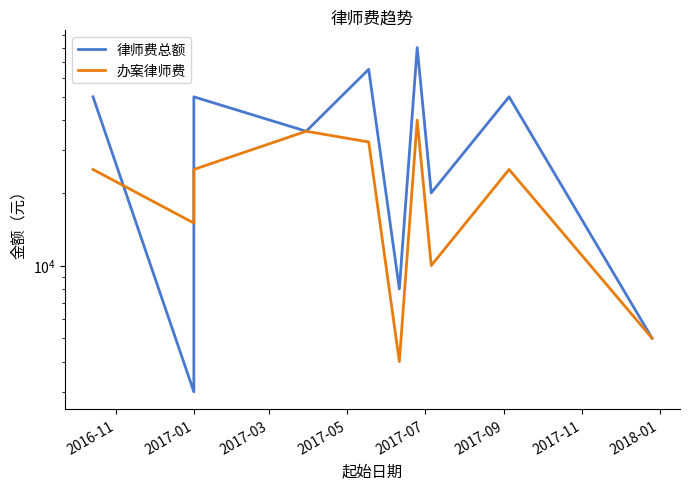

How many data points in 办案律师费 are above 25000?

3